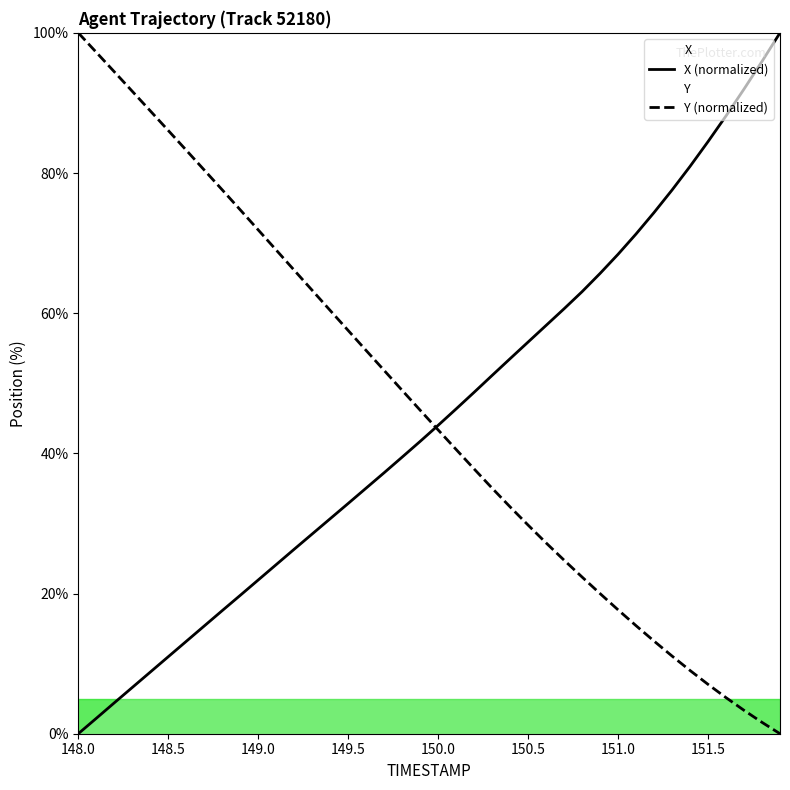

Rank the series at 148.0 from highest to lowest value.

Y (normalized), X (normalized)